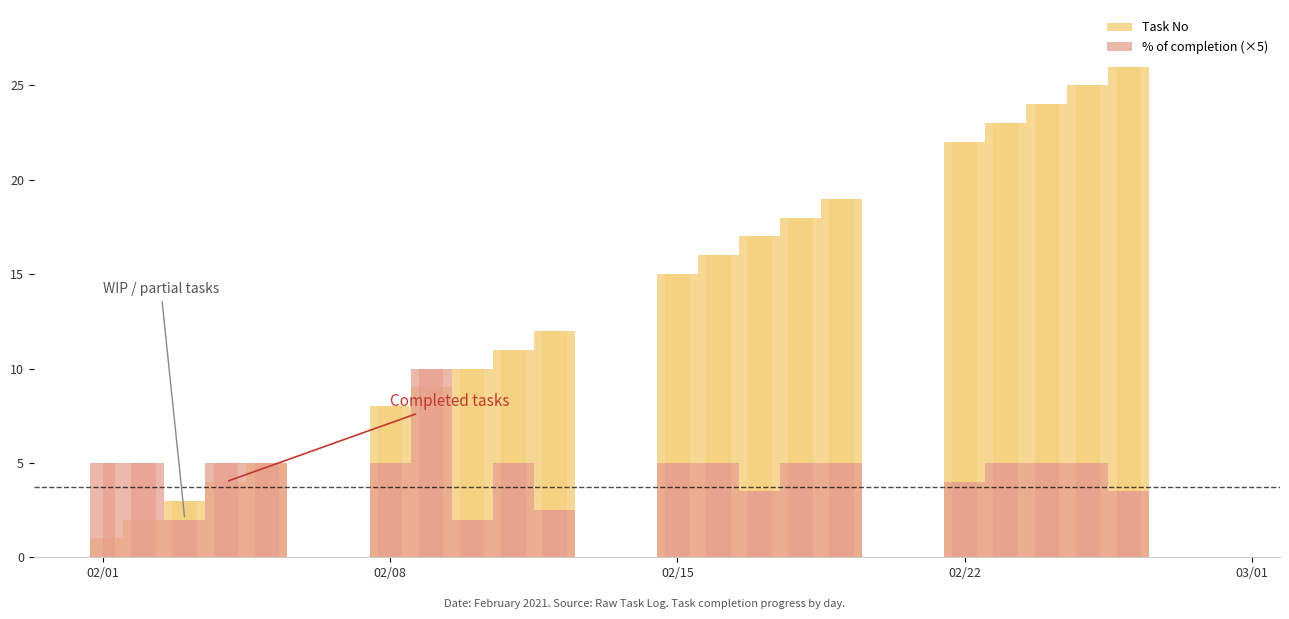

Which has a higher value, 2021-02-21 or 2021-02-14?

2021-02-21